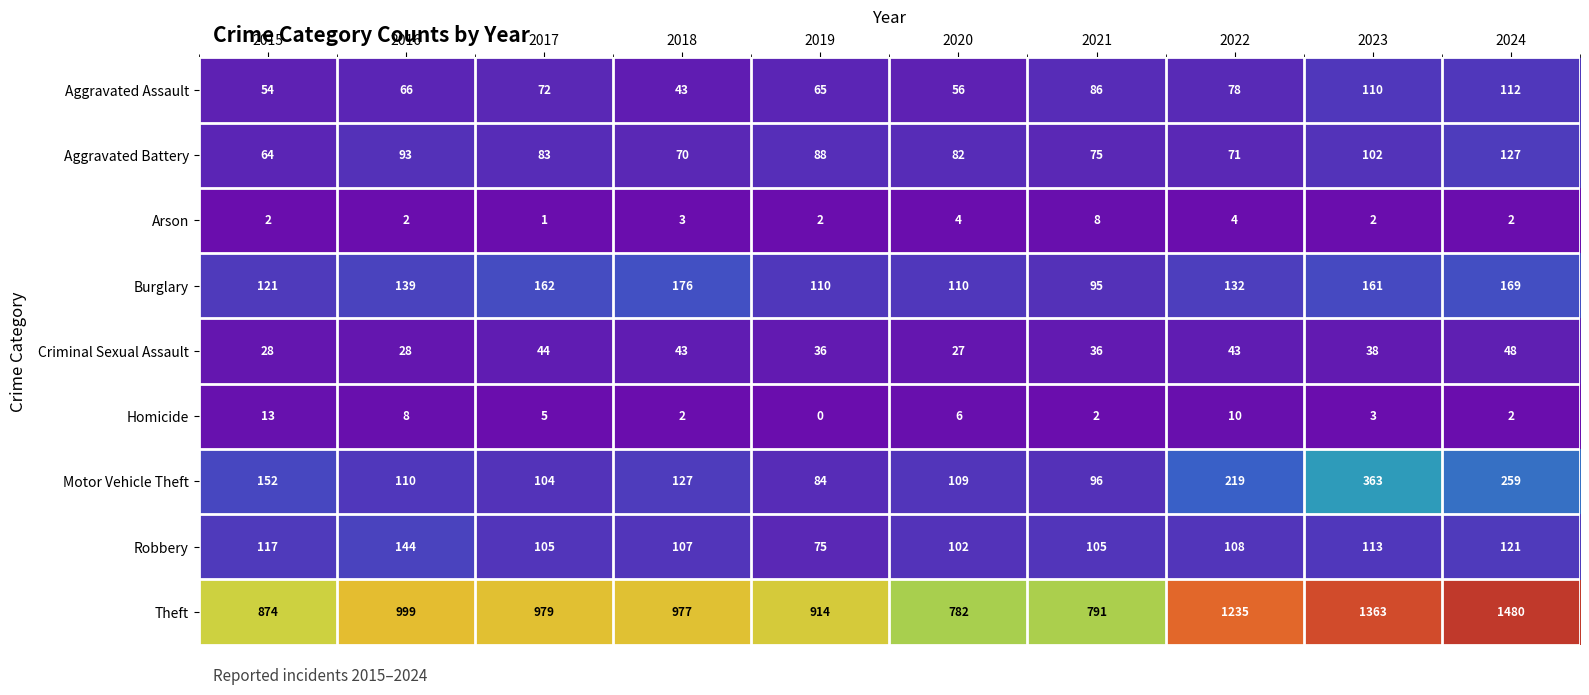

The value of Aggravated Battery at 2017 is 83. True or false?

True